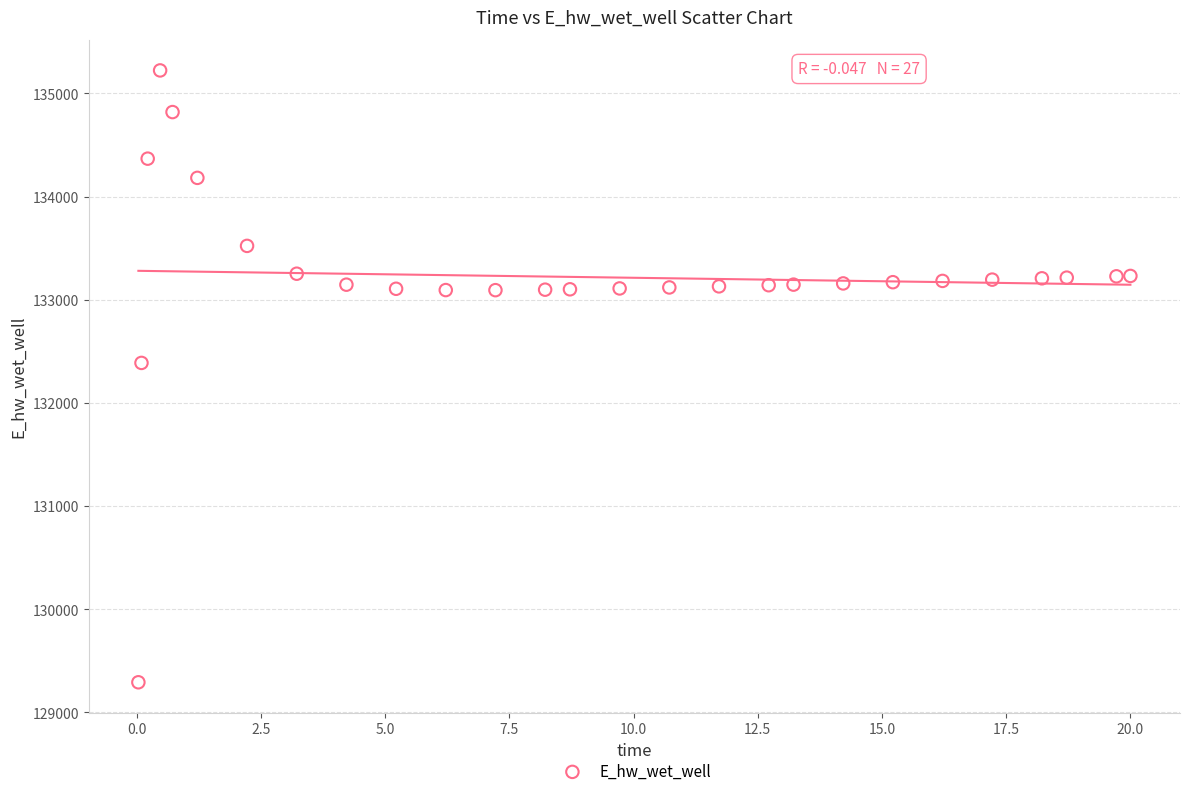

What is the range of Y values (max minus min)?

5931.5